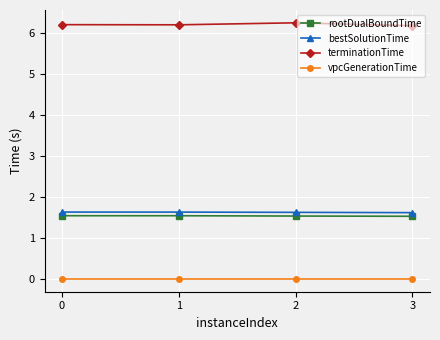

Rank the series at 1 from highest to lowest value.

terminationTime, bestSolutionTime, rootDualBoundTime, vpcGenerationTime